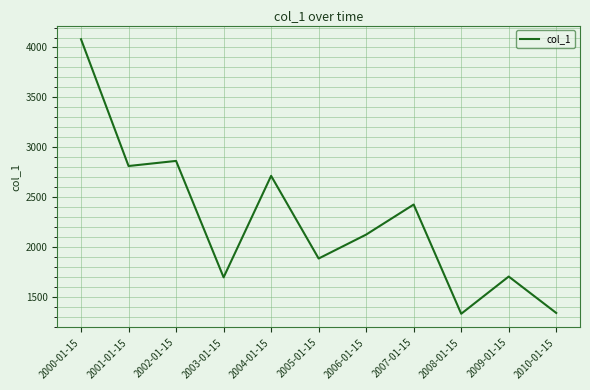

What is the change in value from 2005-01-15 to 2009-01-15?

-180.7